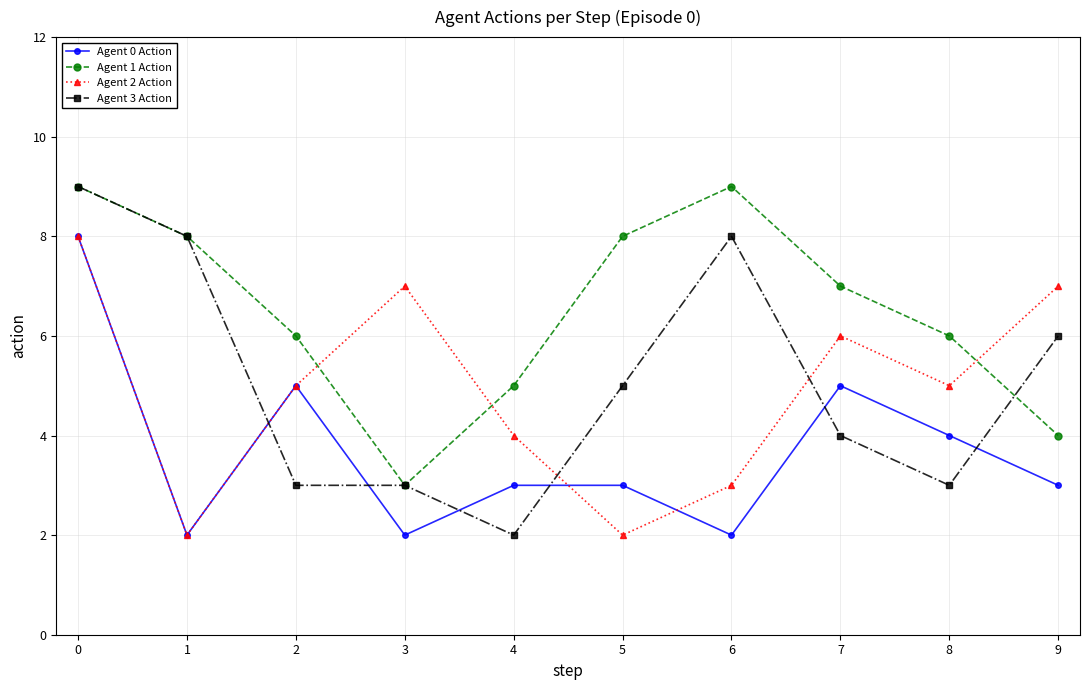

How many lines are shown in the chart?

4